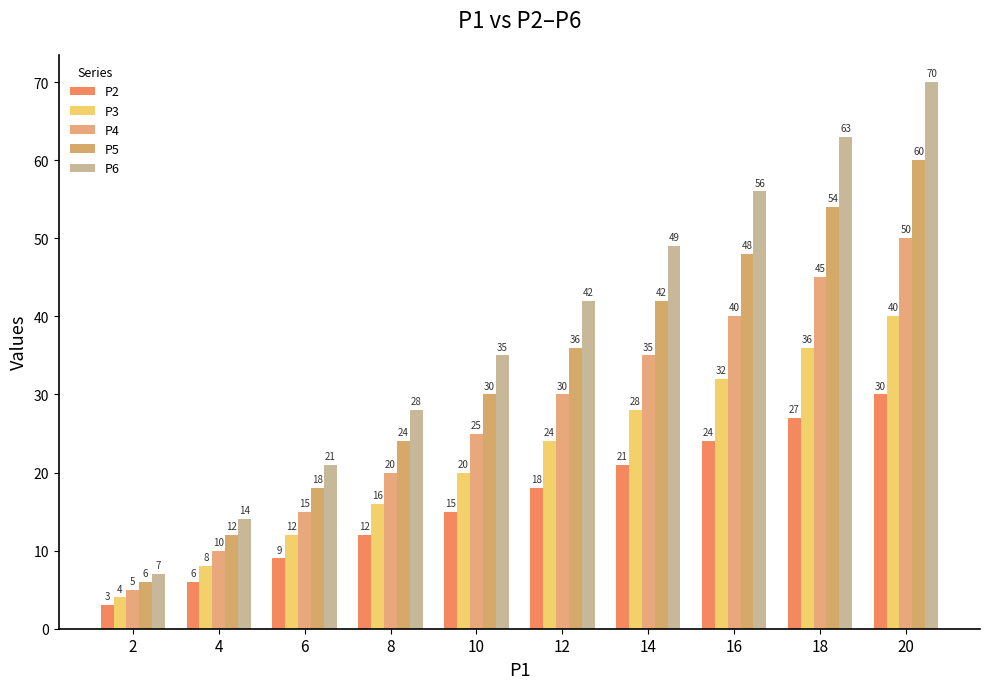

At which label does P4 first exceed 30?

14